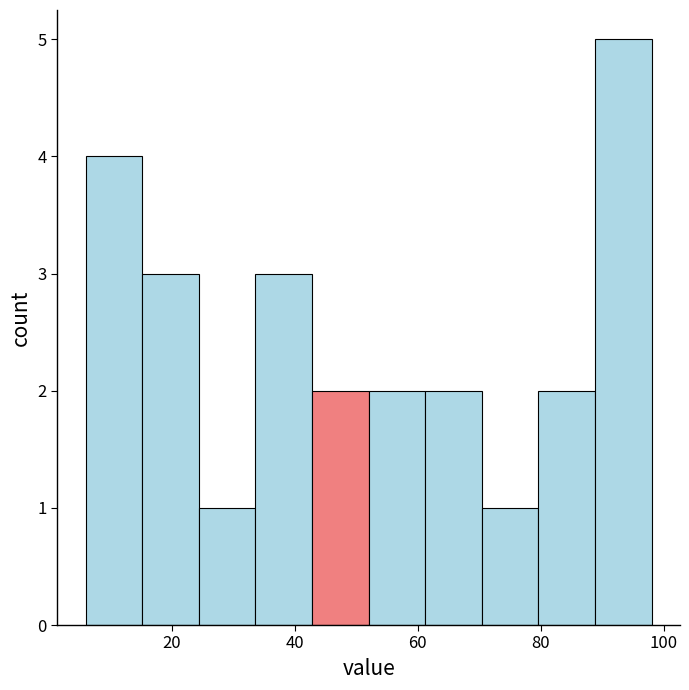

What is the height of the bar covering 79.6 to 88.8 on the x-axis? Neither the bar edges nor the heights are printed on the chart, so give them approximately, as read against the axes.

2